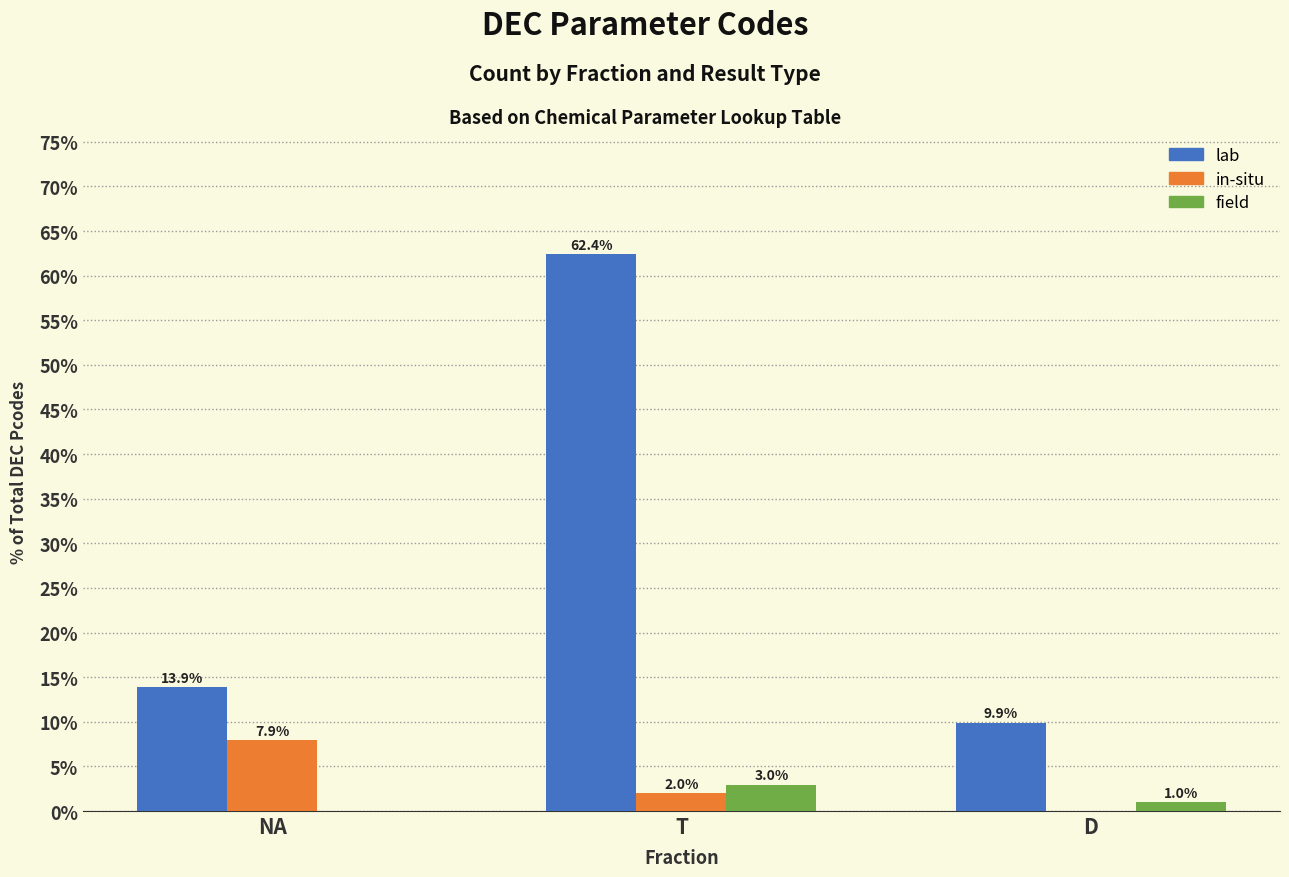

What is the difference between the field values at D and T?

2.0